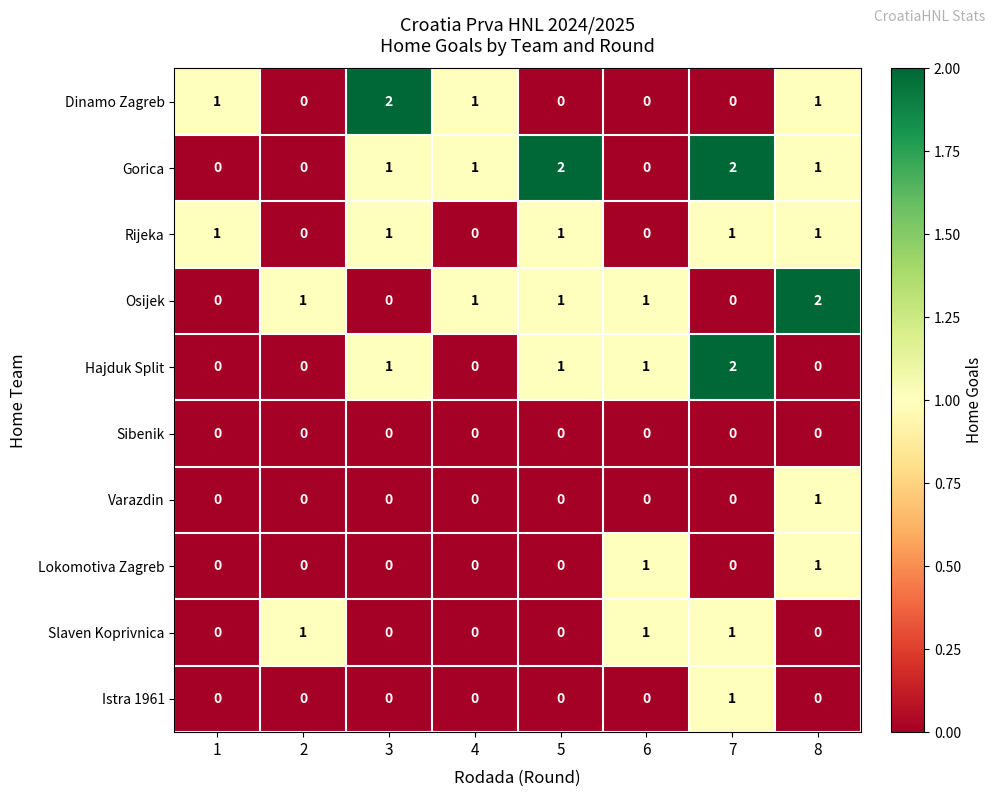

Count the number of categories in the chart.

8